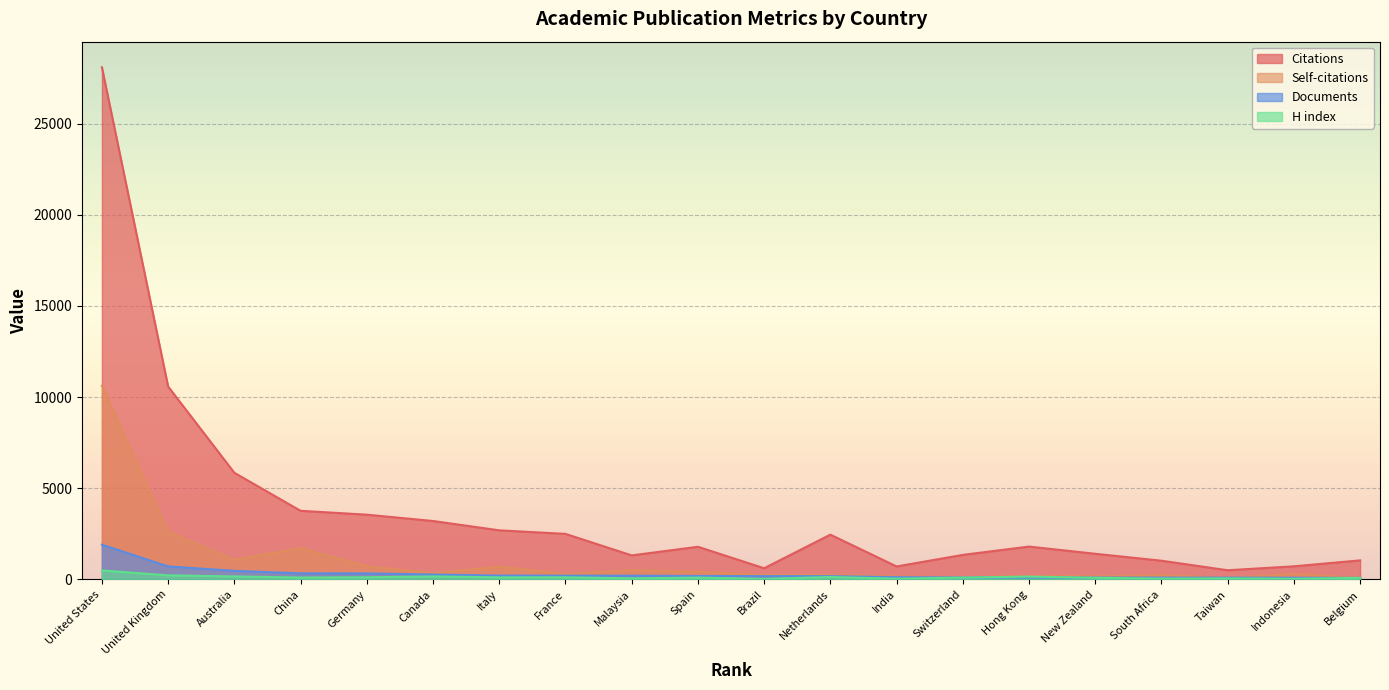

True or false: H index and Citations intersect in this chart.

False